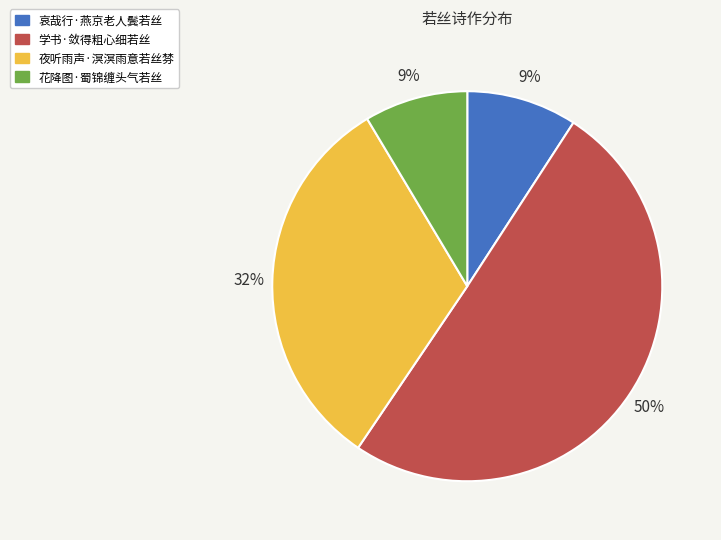

Is the sum of 花降图·蜀锦缠头气若丝 and 学书·敛得粗心细若丝 greater than half?

Yes